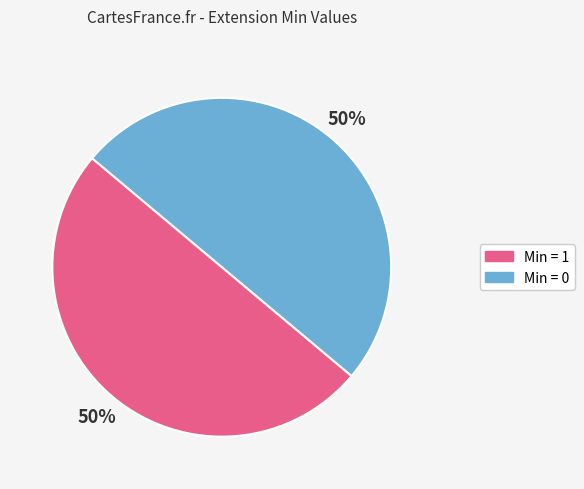

To the nearest percent, what is the average slice percentage?

50%